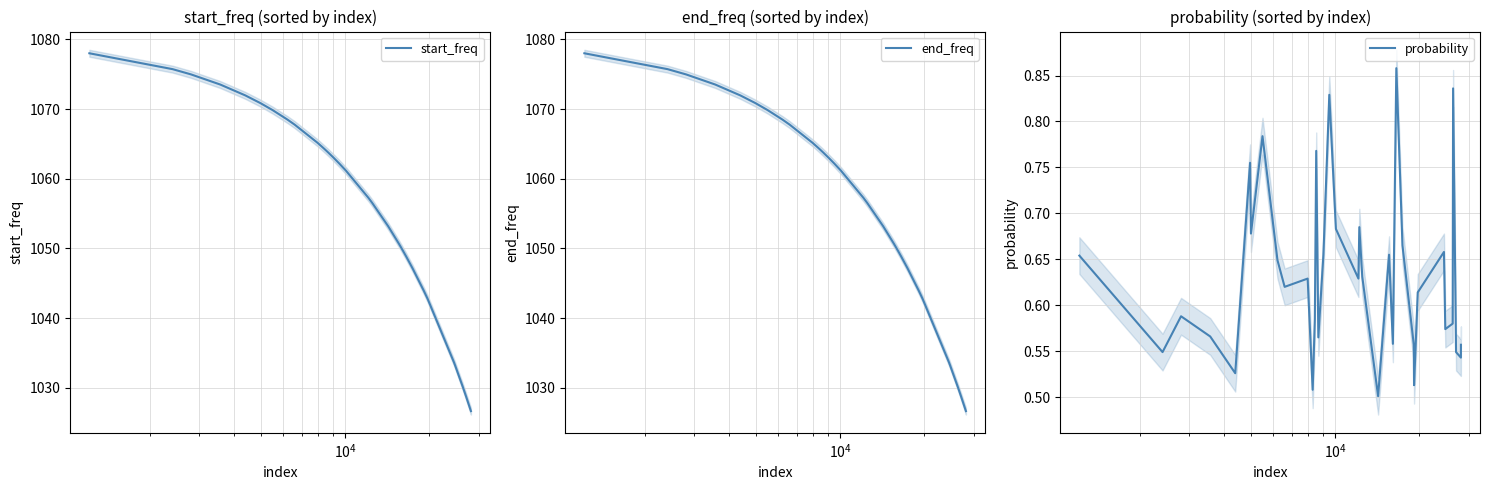

What is the highest value of the start_freq series?

1078.0